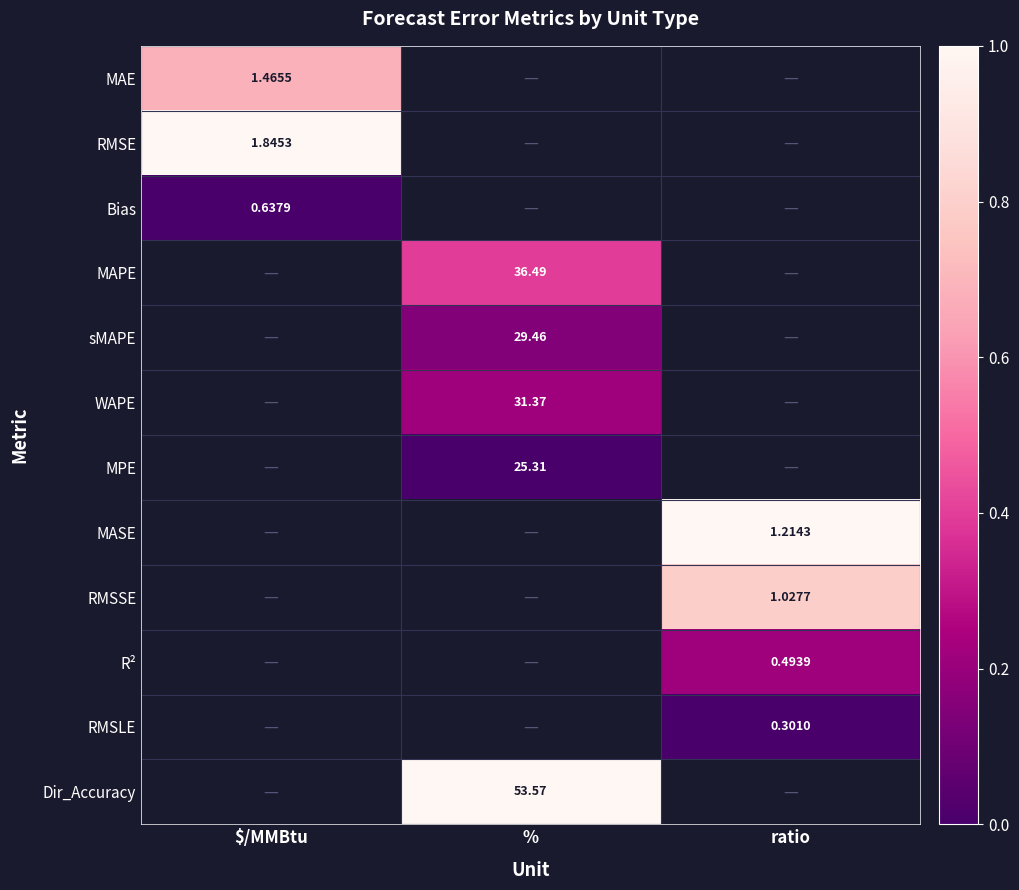

The value of RMSSE at ratio is 1.4. True or false?

False